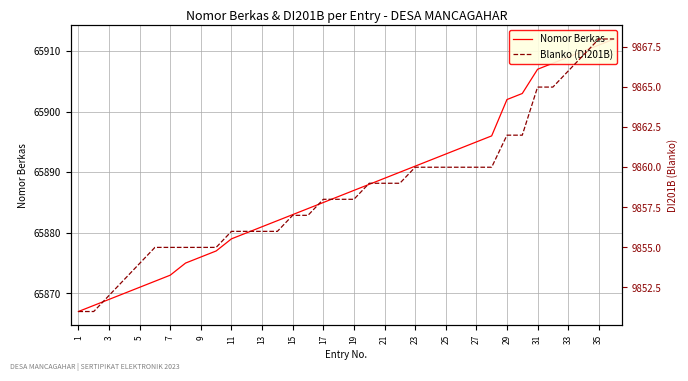

Count the number of data series in this chart.

2